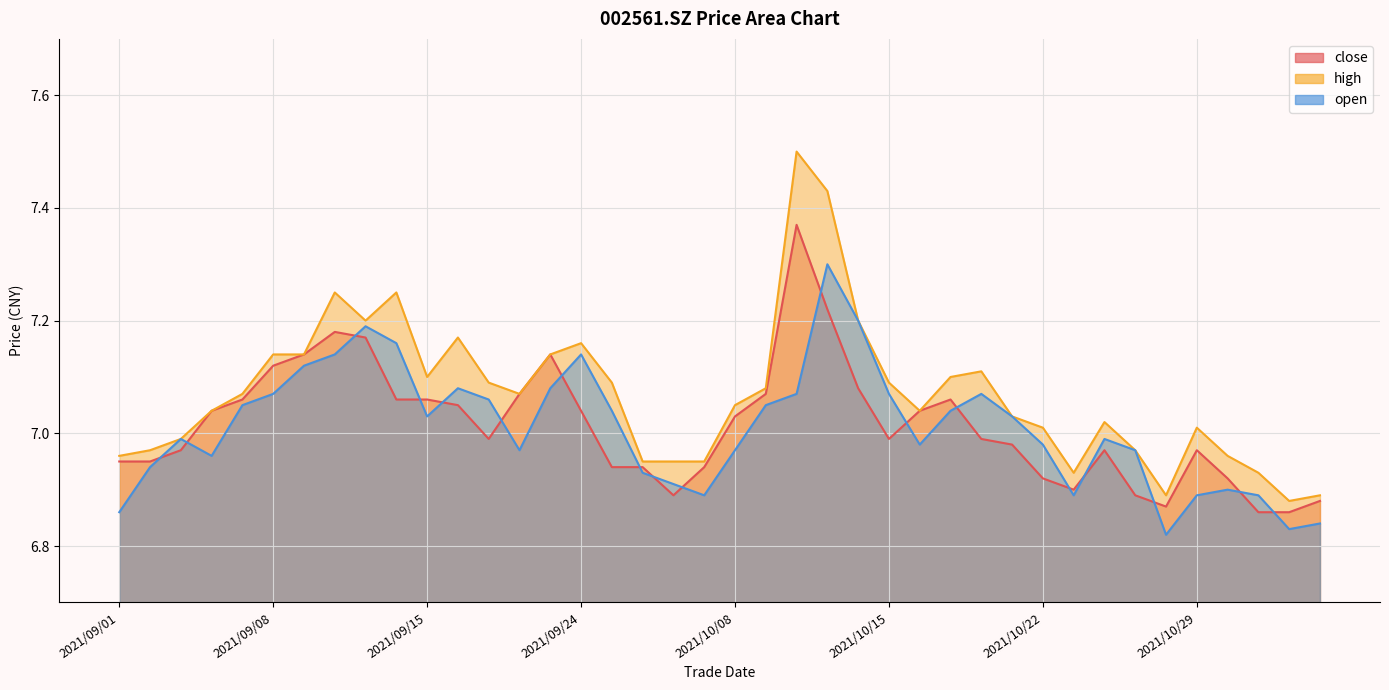

What is the difference between the second highest and minimum values in the close series?

0.4